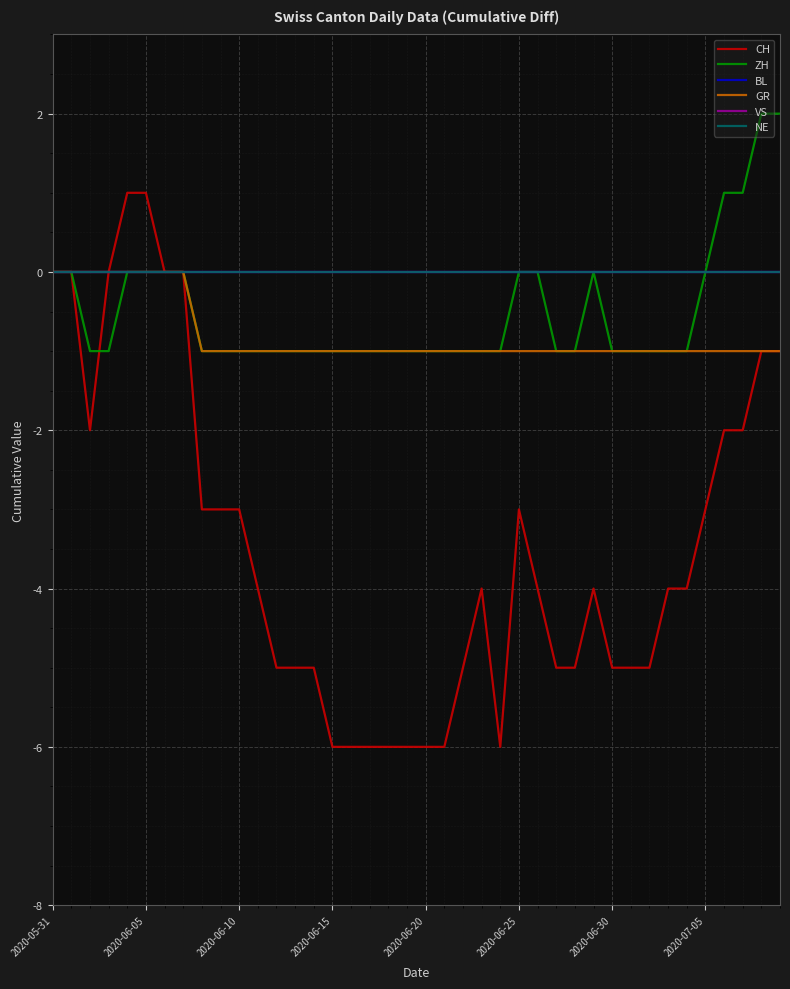

Is this an area chart (filled region under the line)?

No